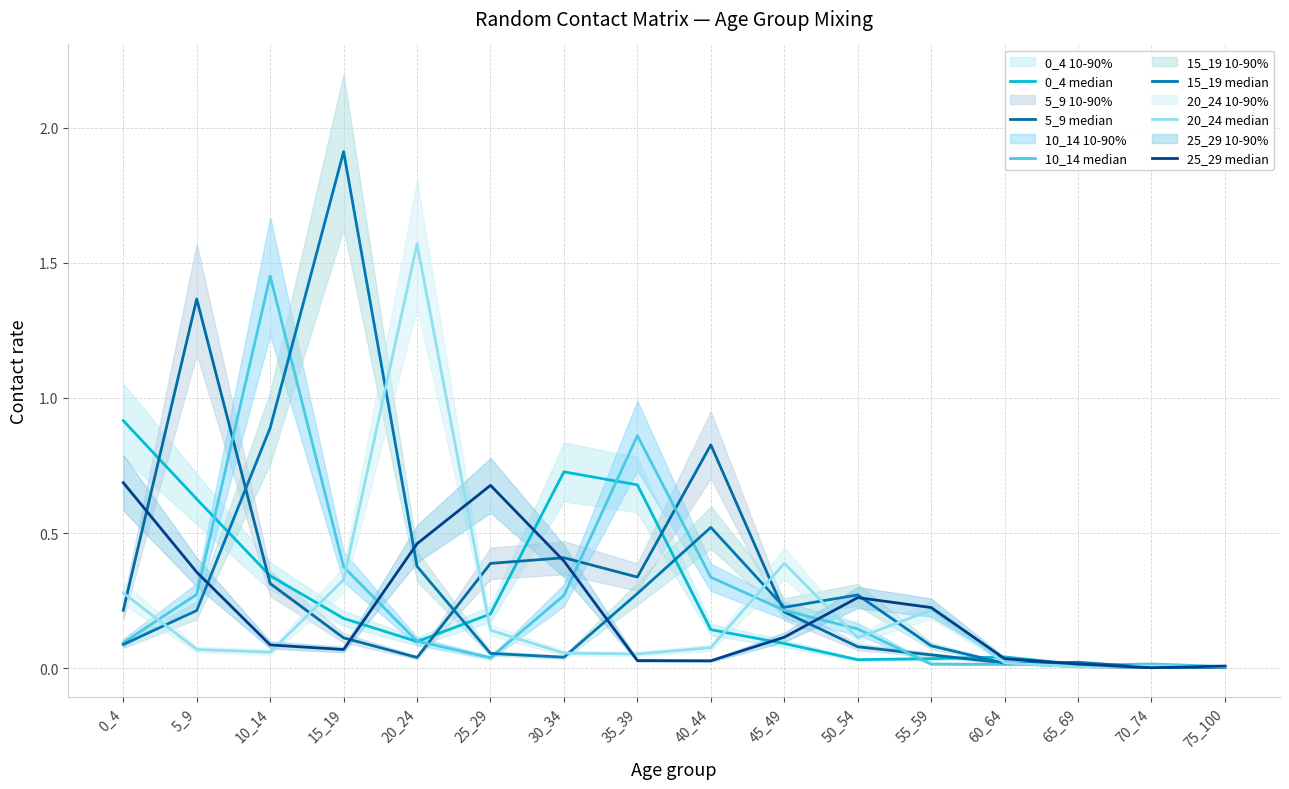

True or false: 25_29 median has more than 2 points higher than both neighbors.

False